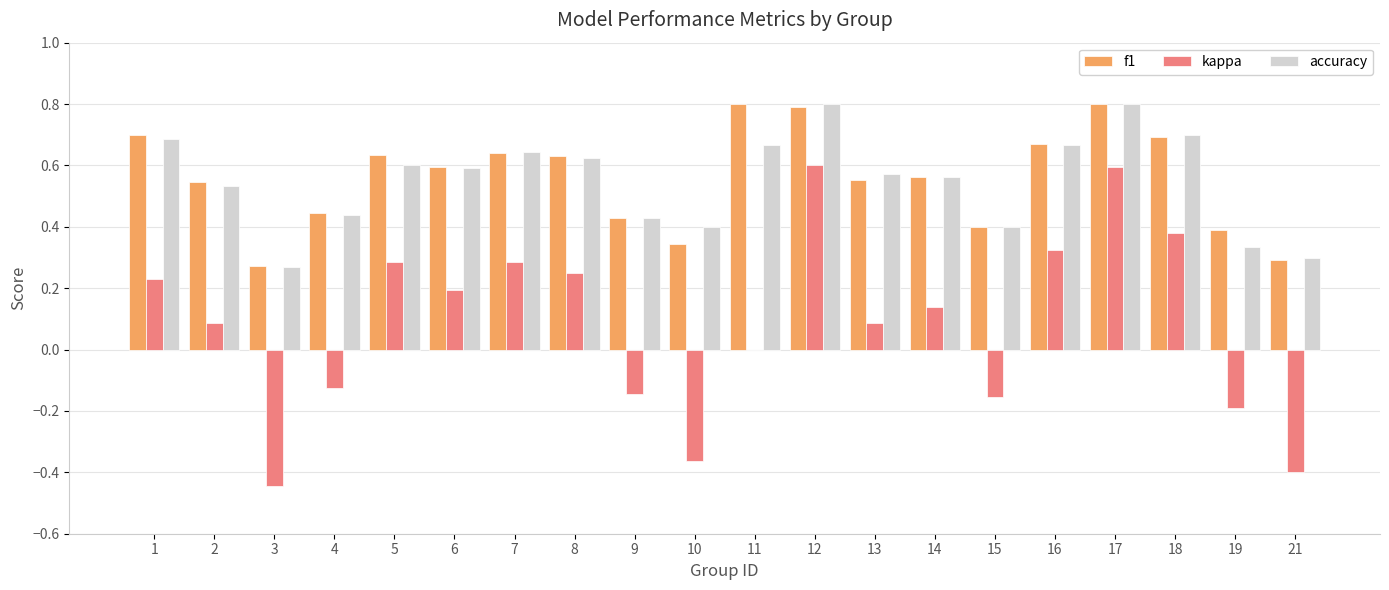

True or false: accuracy has a value of 0.6 at 15.

False